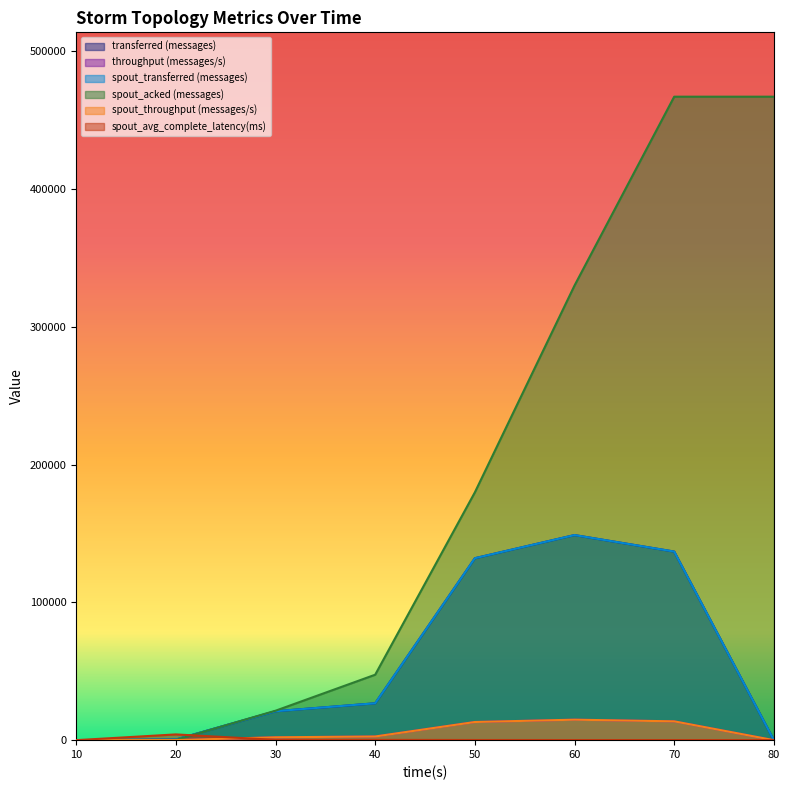

How many lines are shown in the chart?

6